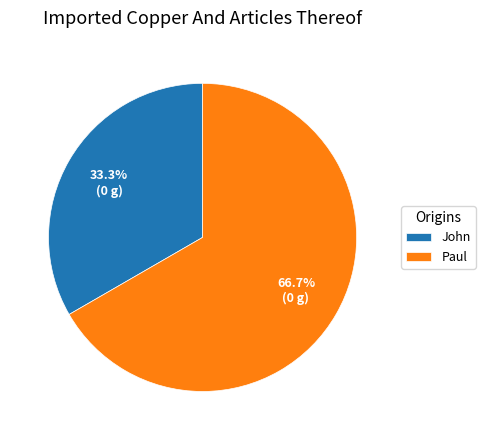

Which category has the smallest portion of the pie?

John